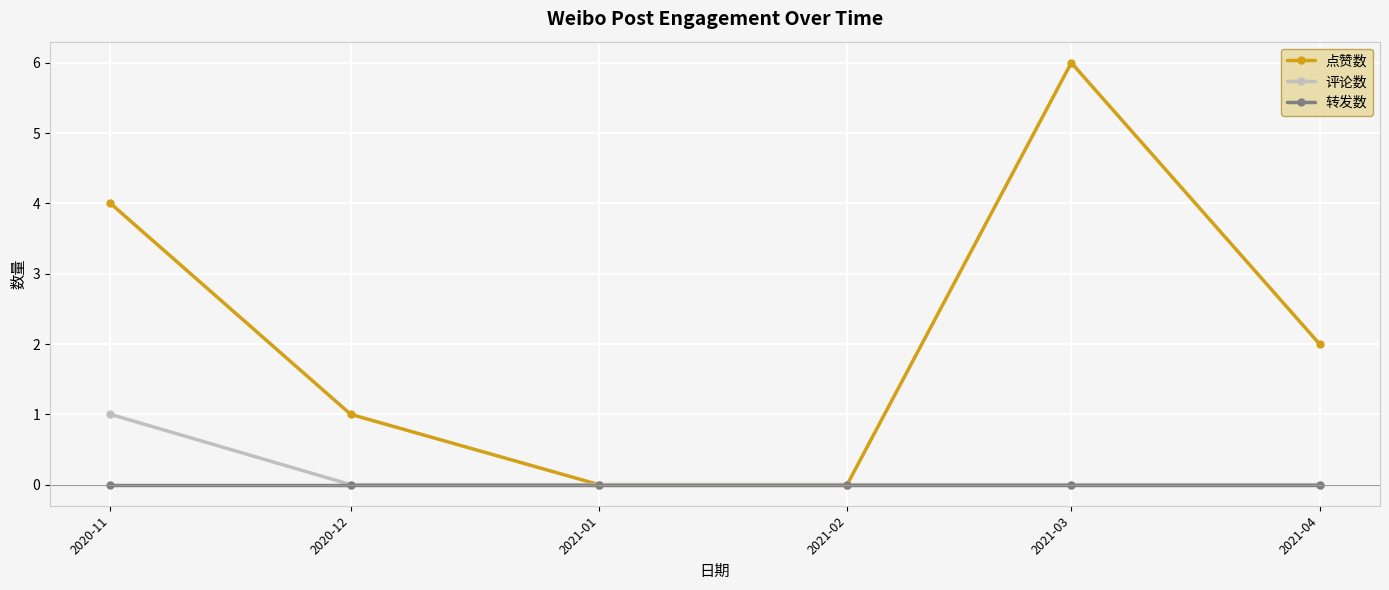

Between 2020-12 and 2021-04, which series saw the biggest shift?

点赞数